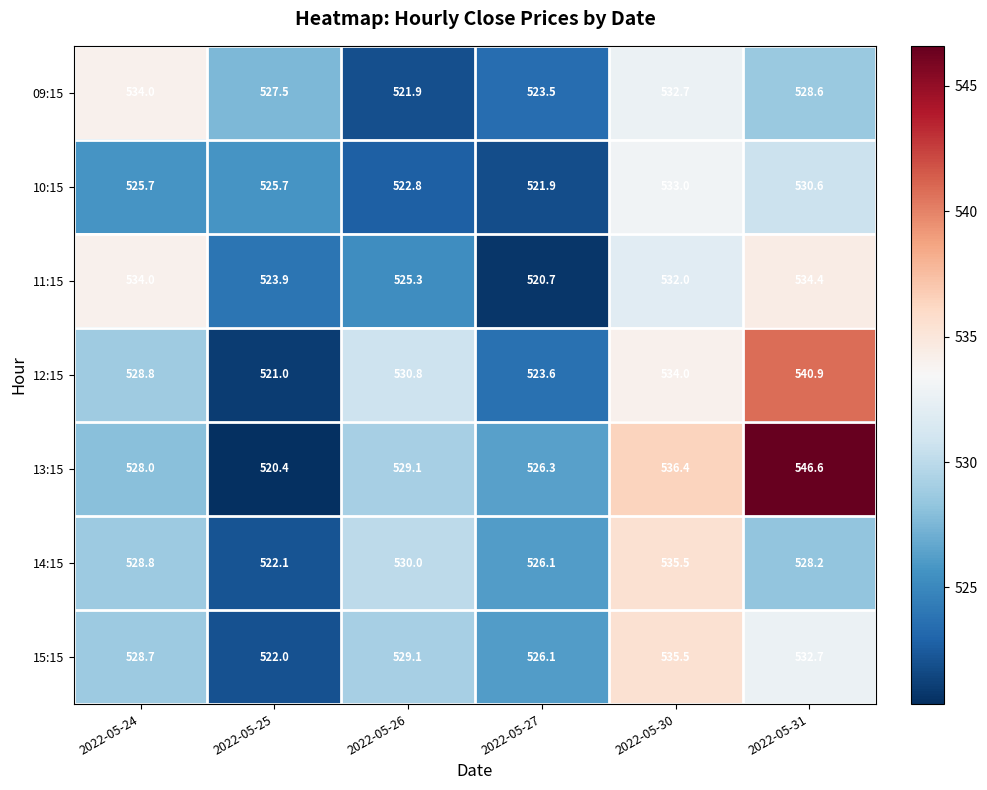

What is the approximate value of 09:15 at 2022-05-26?

521.9